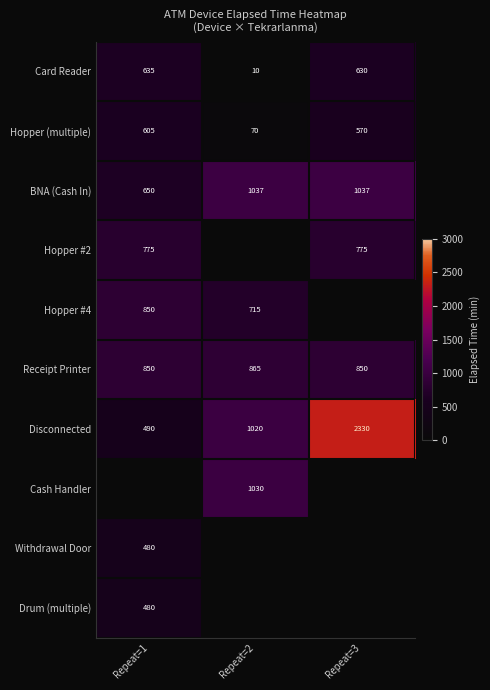

Is it true that Disconnected equals 3082 at Repeat=3?

False